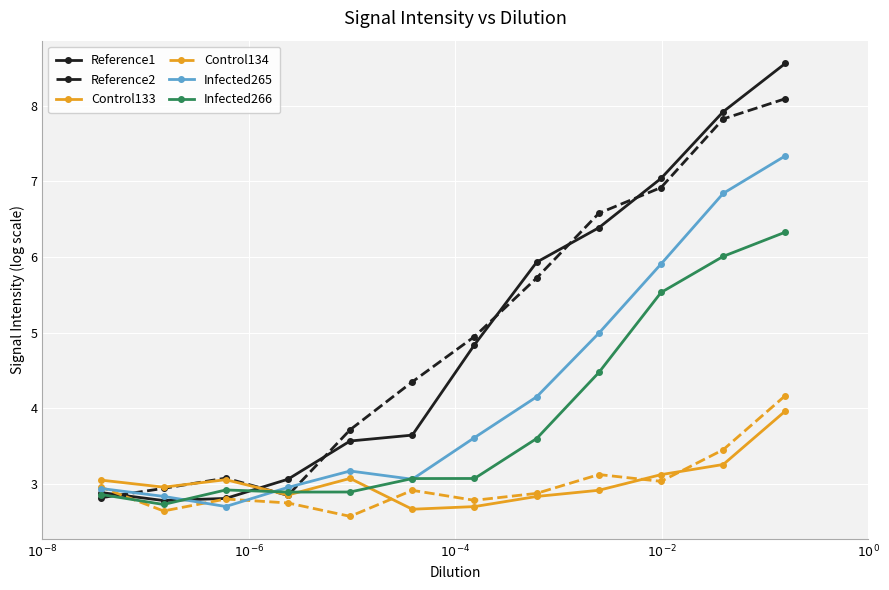

What is the average value of the Control134 series?

3.0